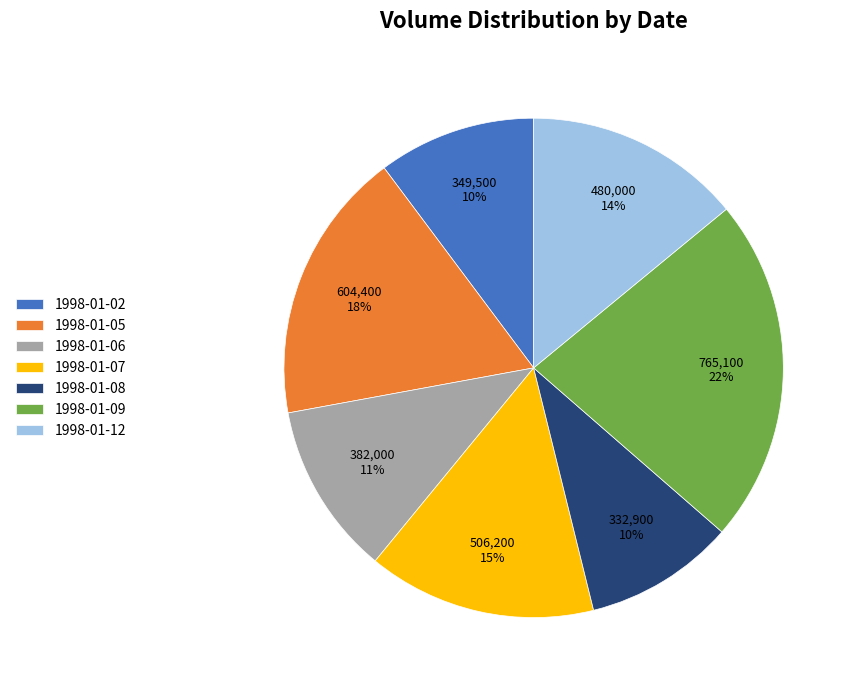

Is there any slice that represents more than half of the pie?

No